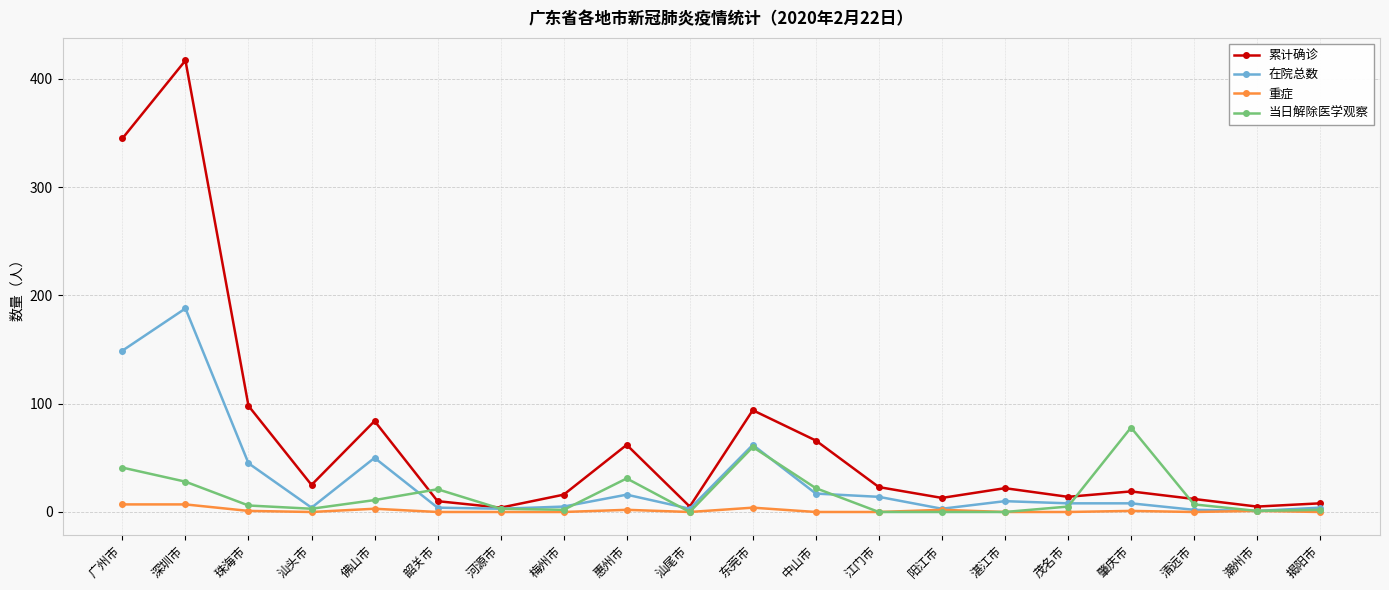

True or false: 累计确诊 has more than 0 points higher than both neighbors.

True